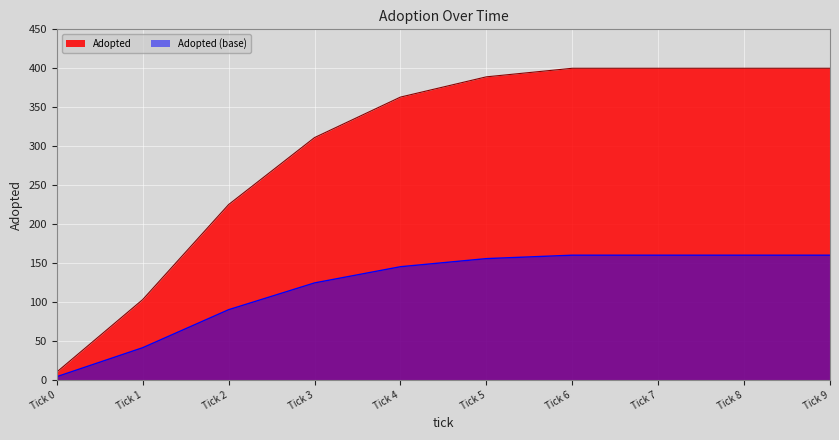

What is the difference between the maximum and minimum values?

156.0